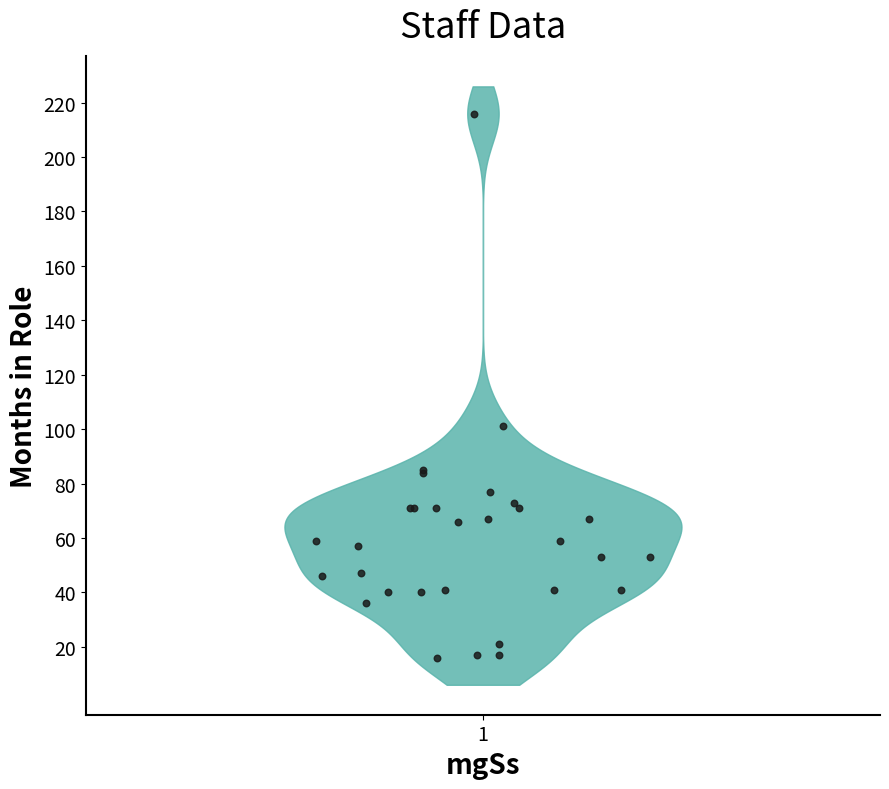

What Y value in the scatter plot is closest to 116?

101